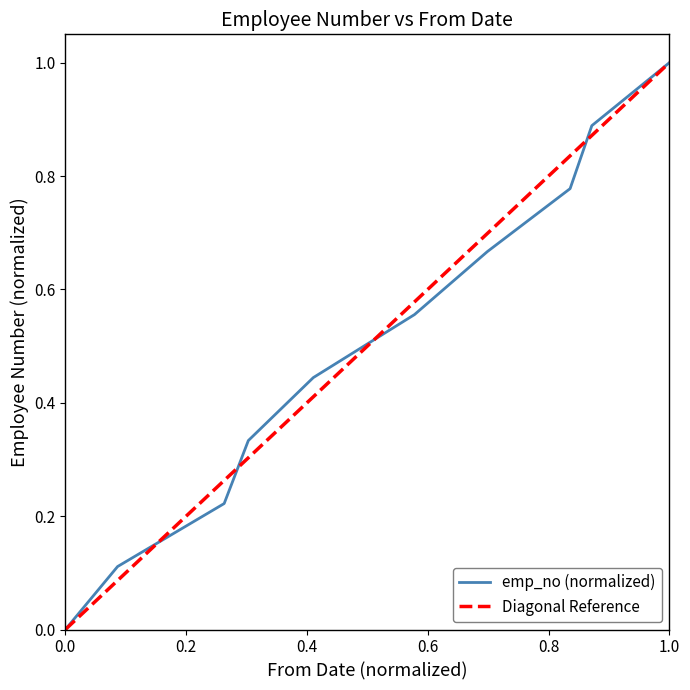

The emp_no (normalized) series shows 1.0 at 1.0. True or false?

True